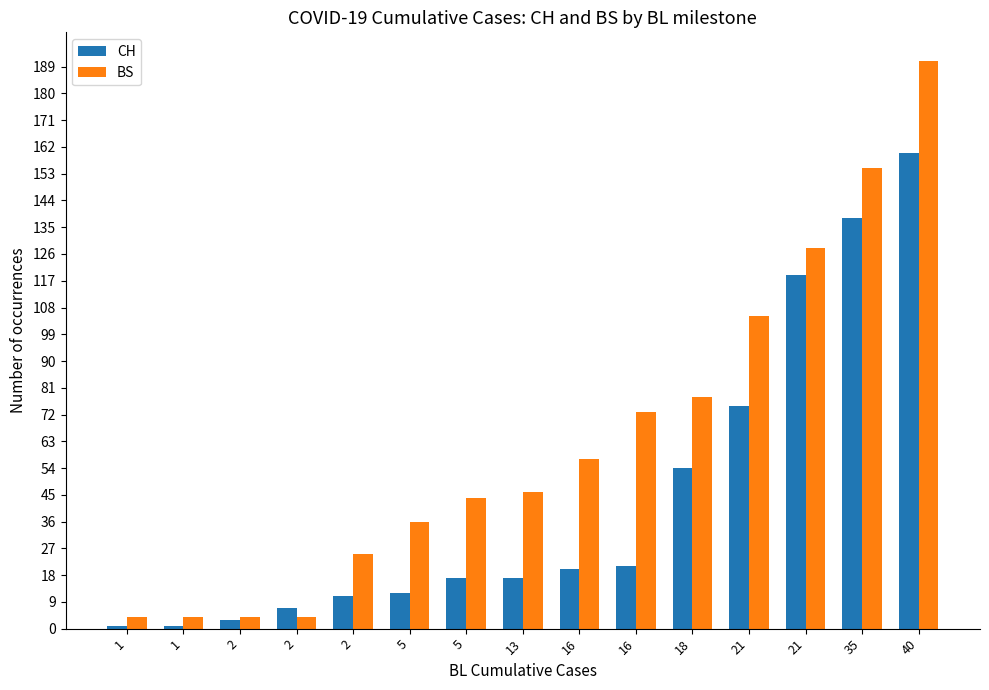

Which series has the largest total across all categories?

BS